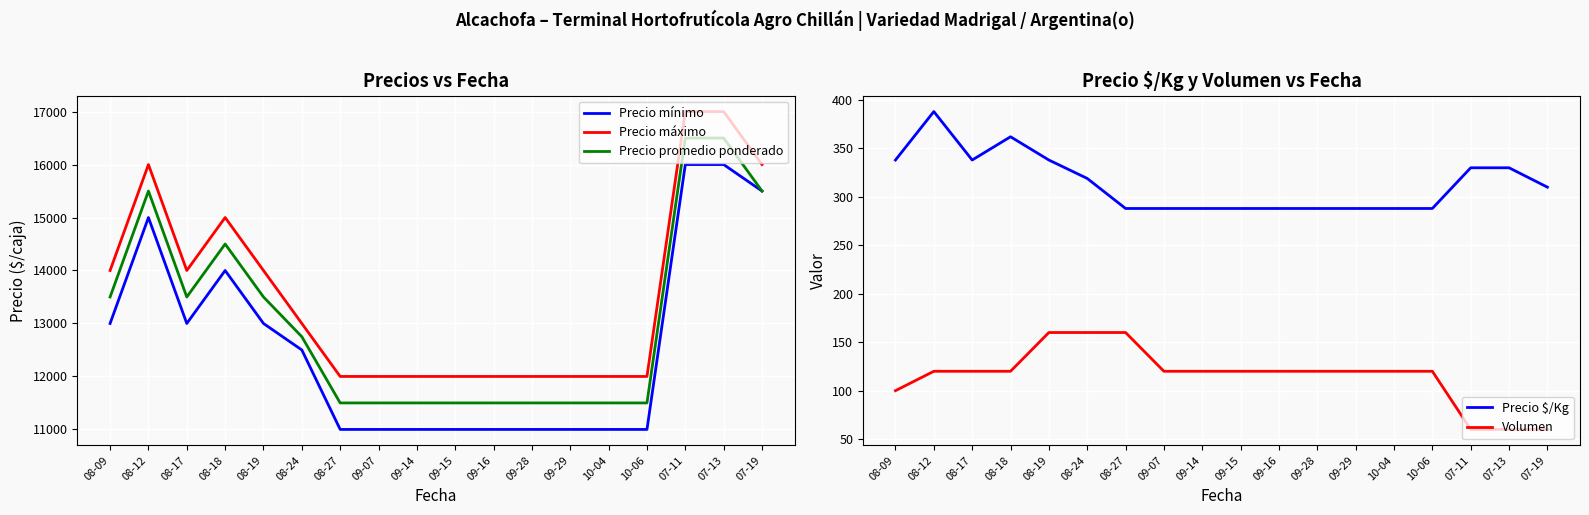

True or false: Precio máximo and Precio mínimo cross at least once.

False